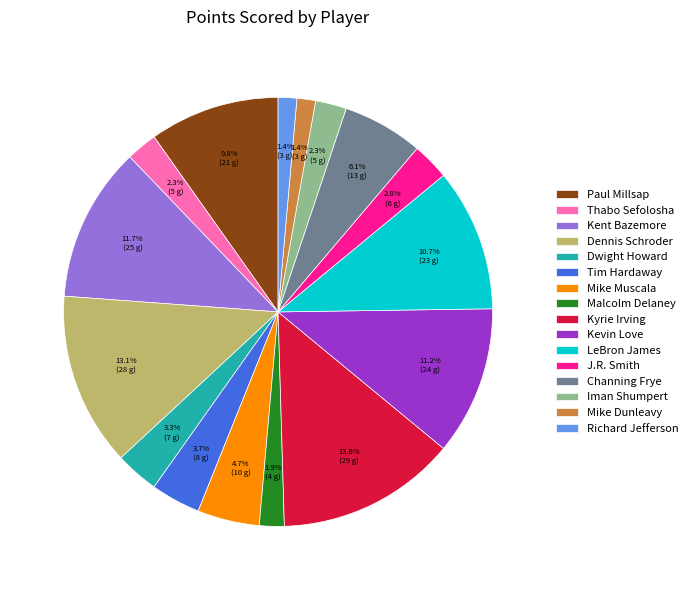

Is there any slice that represents more than half of the pie?

No